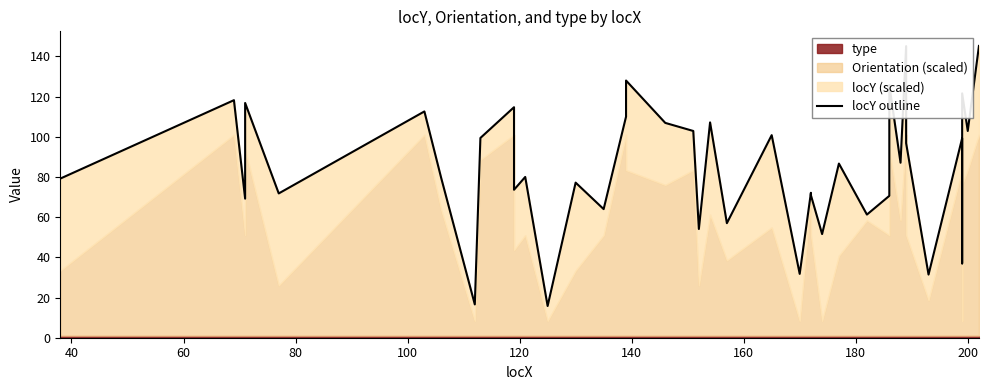

How many interior local valleys (lower than both neighbors) does the data have?

15